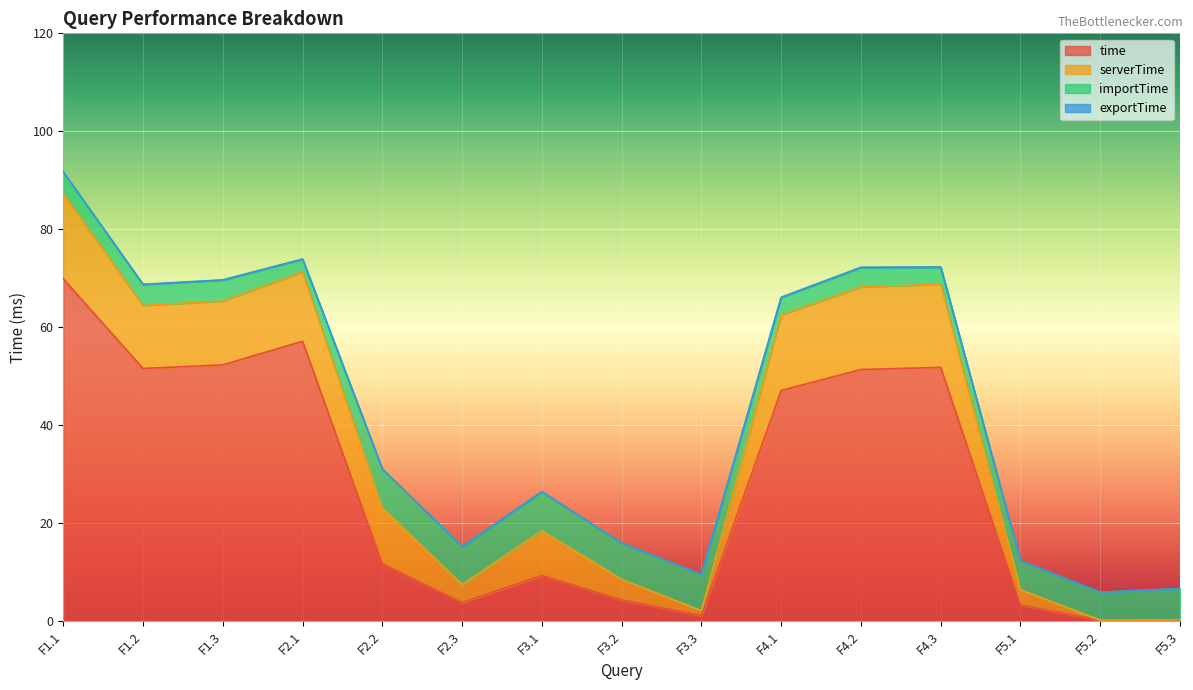

What is the value of the serverTime point at the 11th from the left?

16.8